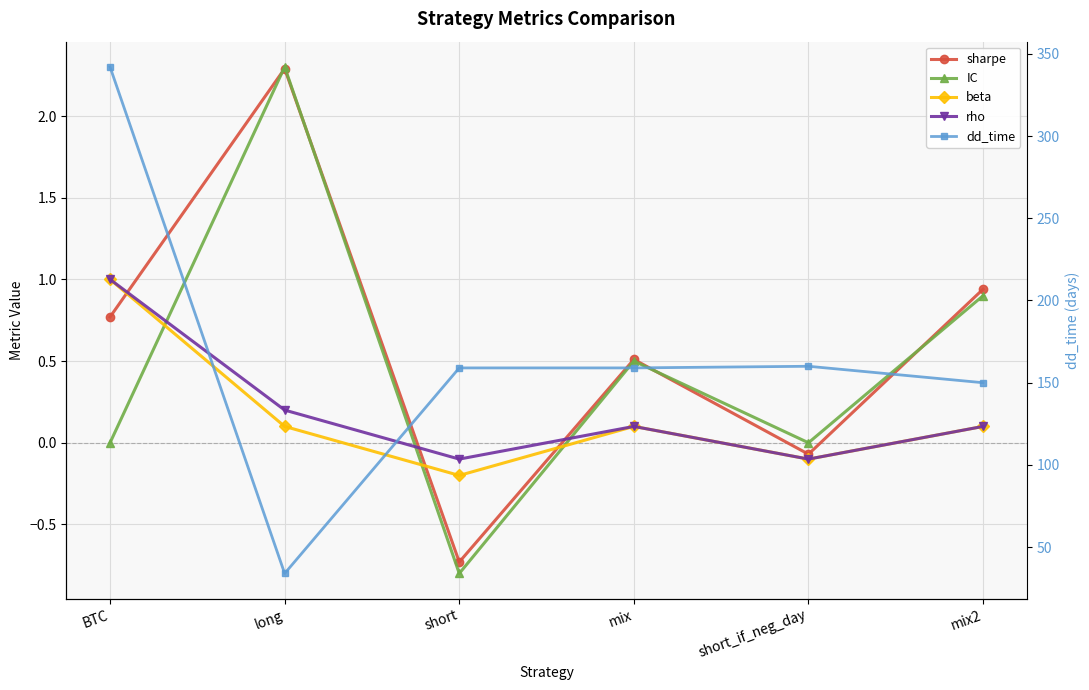

Which series has the largest total across all categories?

dd_time